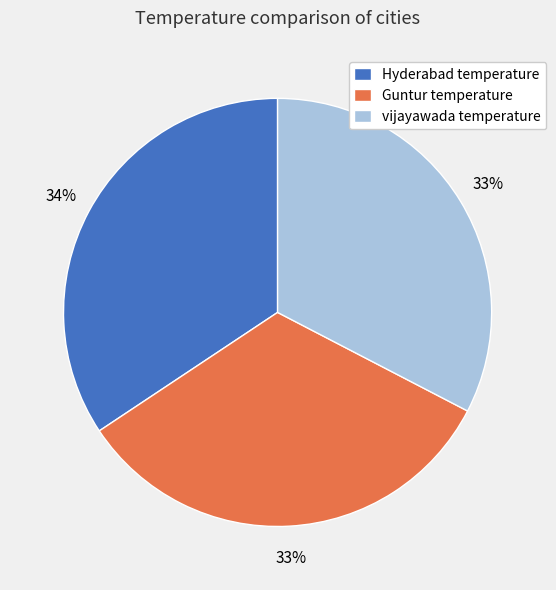

Which category has the biggest portion of the pie?

Hyderabad temperature